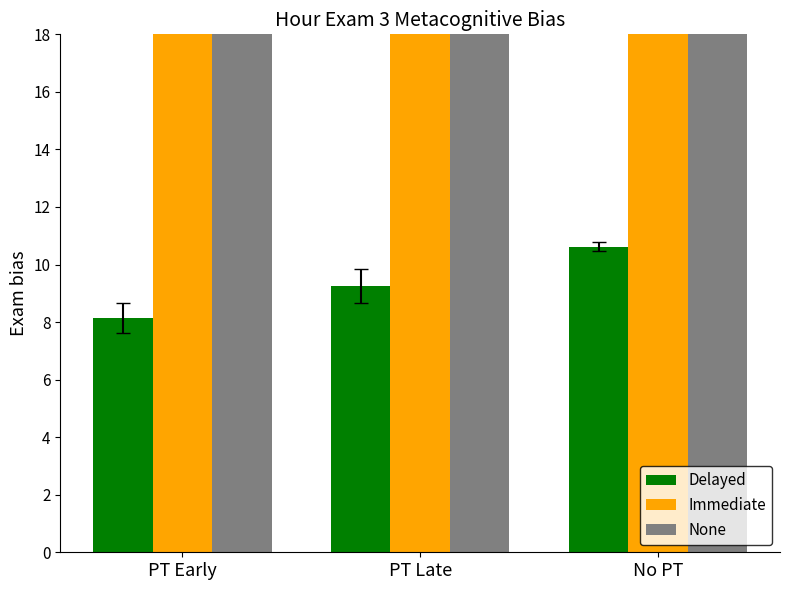

What is the difference between the maximum and second lowest values in the Immediate series?

1.8